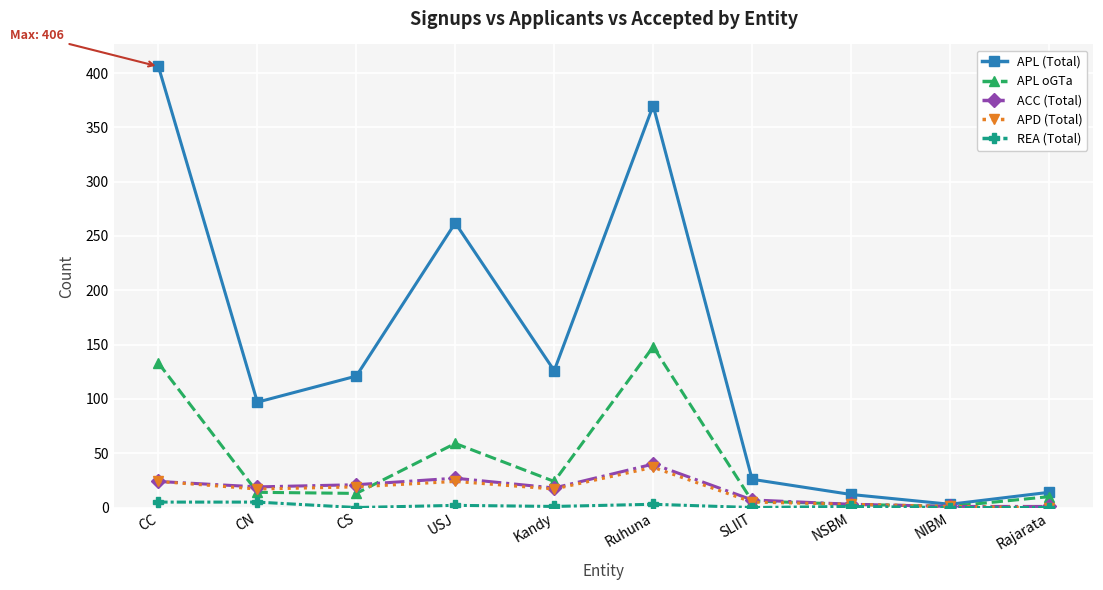

What position from the right is USJ?

7